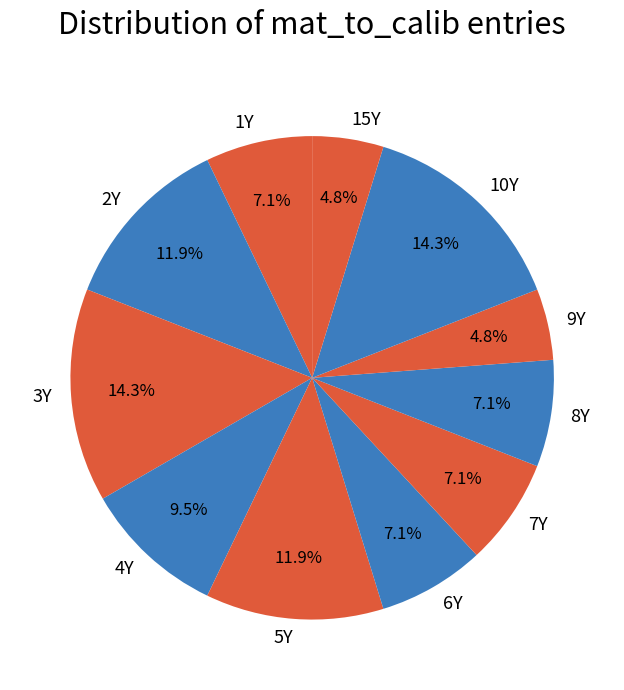

Approximately how many times larger is the value at 4Y compared to 5Y?

0.8